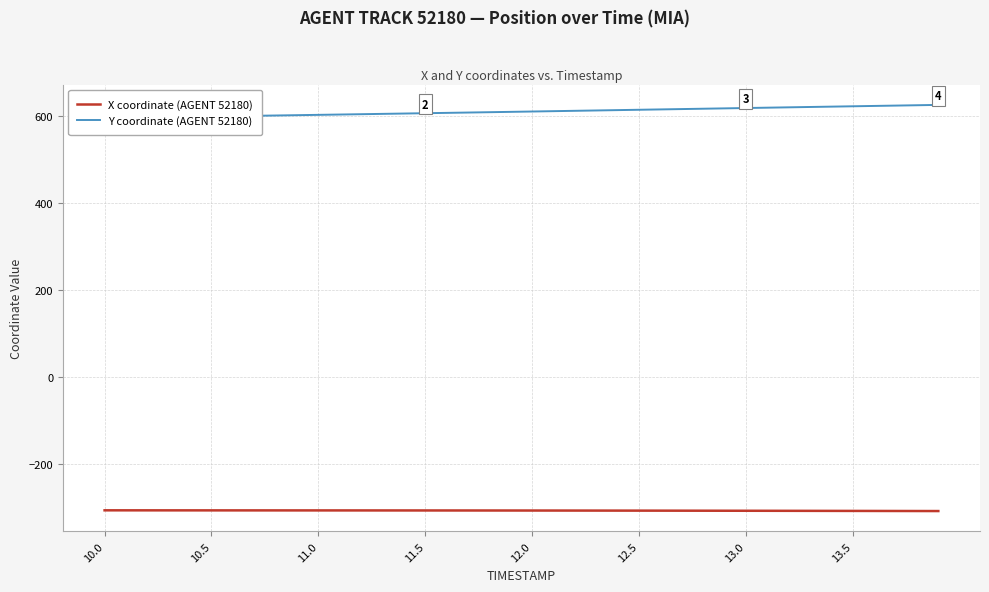

True or false: X coordinate (AGENT 52180) has more than 2 interior local peaks.

False